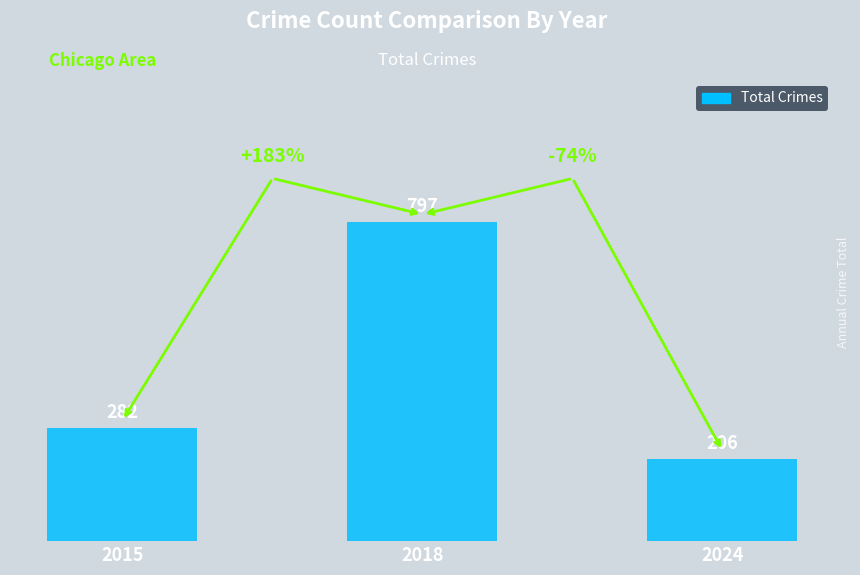

Which has a higher value, 2018 or 2024?

2018